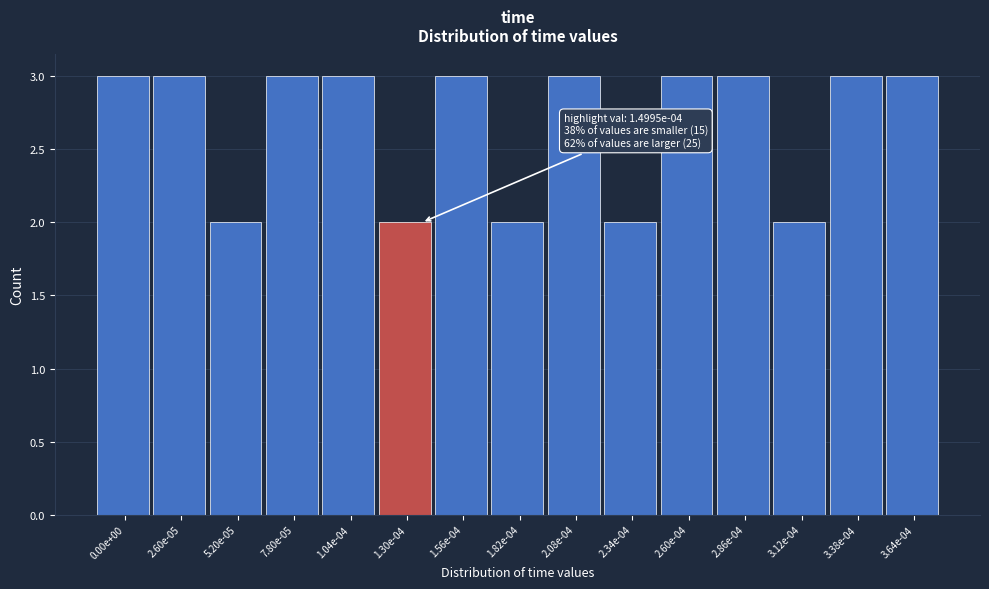

Reading right to left, what are all the values shown in this chart?

3	3	2	3	3	2	3	2	3	2	3	3	2	3	3